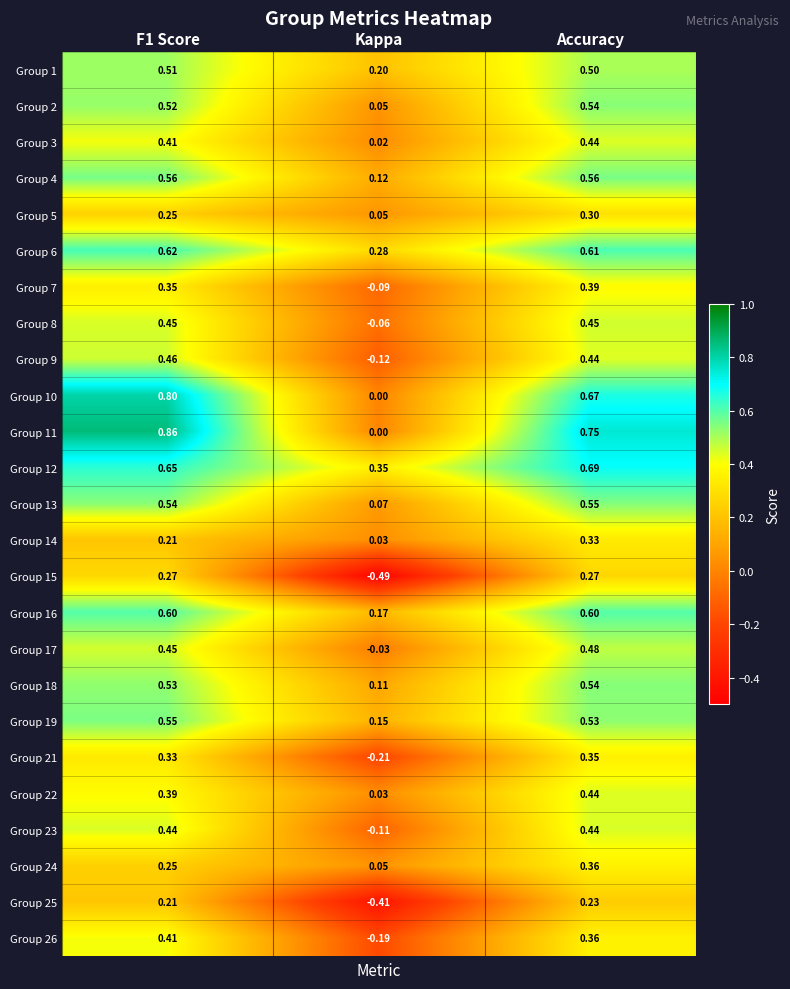

At which label is Group 17 closest to 0?

Kappa